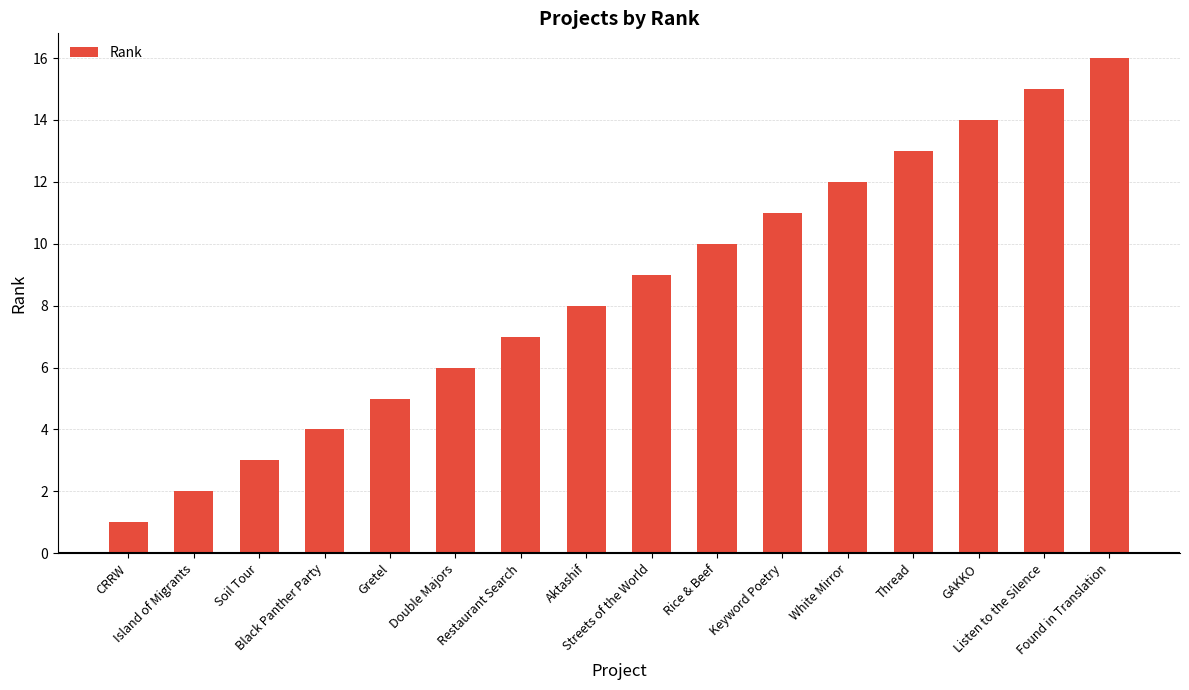

Rank the categories by value from highest to lowest.

Found in Translation, Listen to the Silence, GAKKO, Thread, White Mirror, Keyword Poetry, Rice & Beef, Streets of the World, Aktashif, Restaurant Search, Double Majors, Gretel, Black Panther Party, Soil Tour, Island of Migrants, CRRW